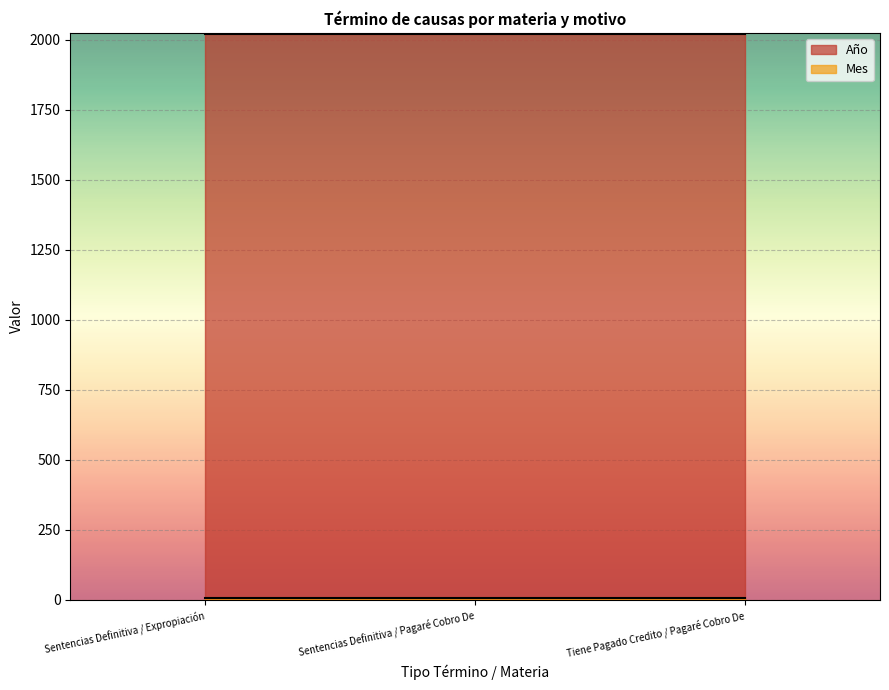

How many data points does each series have?

3